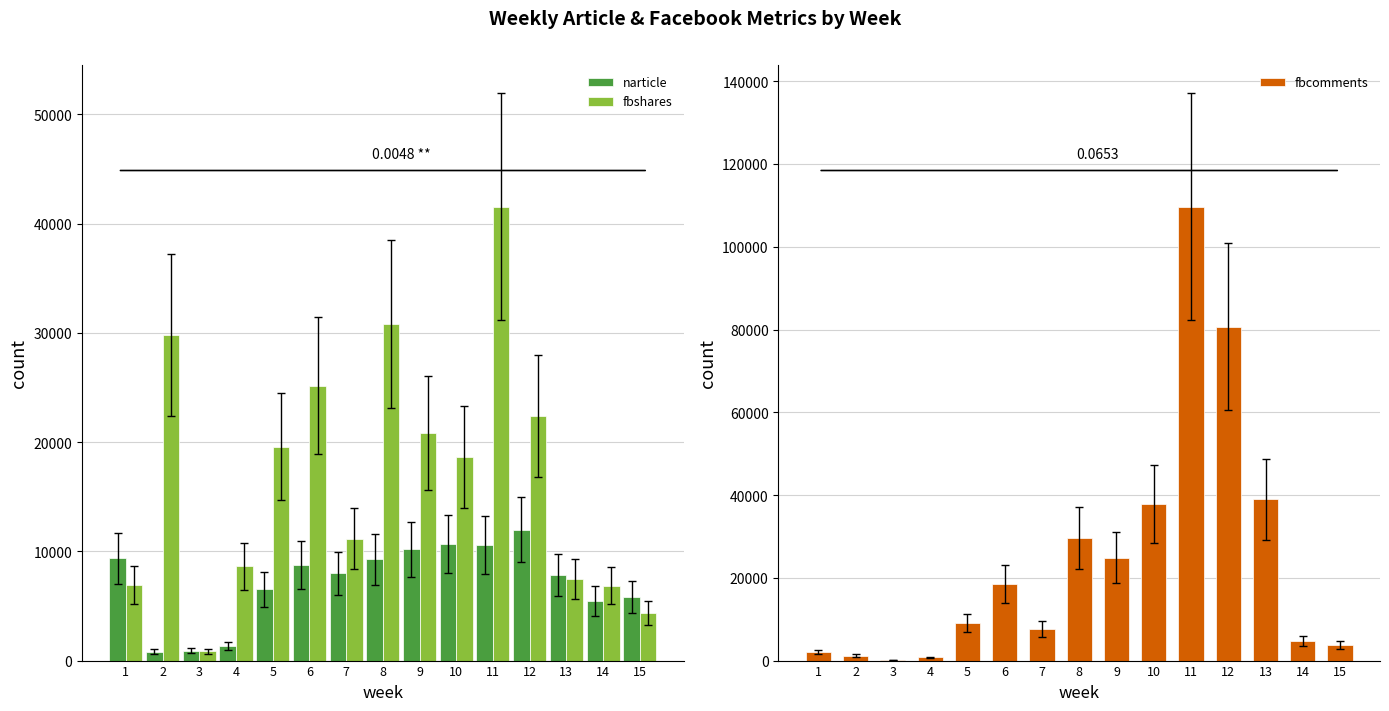

At 12, list the series in order from smallest to largest.

narticle, fbshares, fbcomments